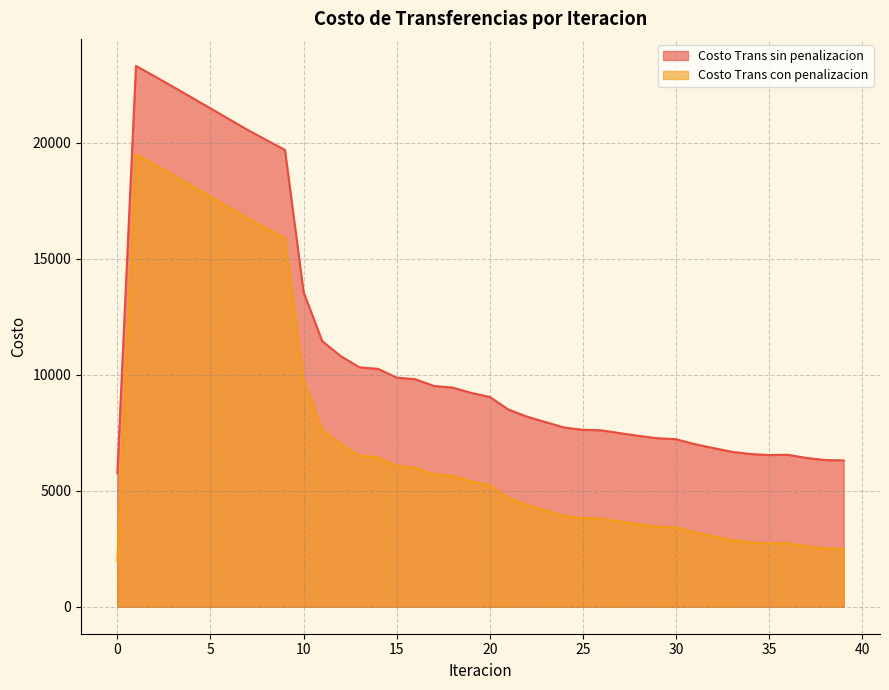

What is the minimum value shown in the chart?

1949.5